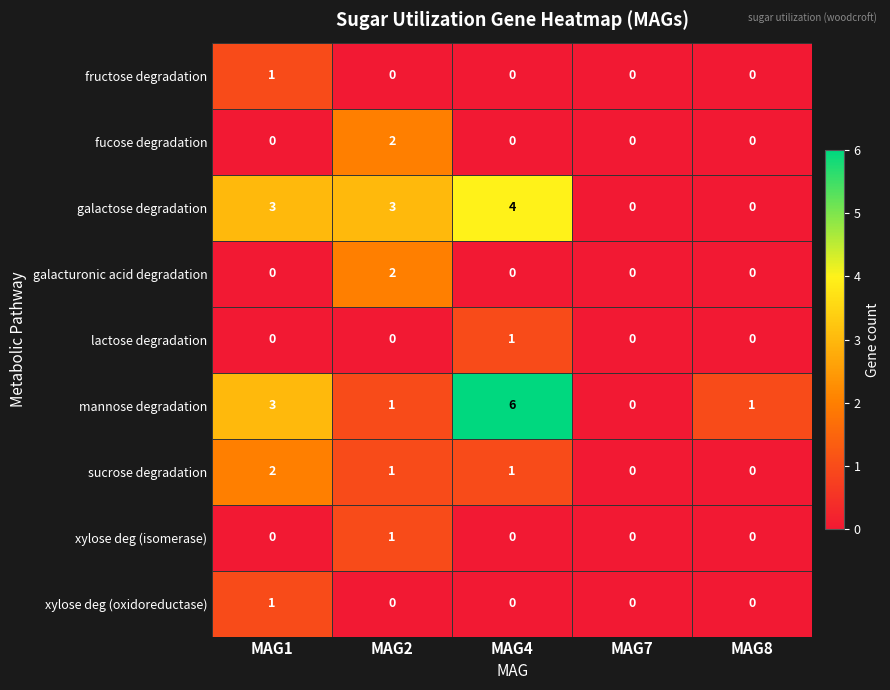

What is the sum of all mannose degradation values?

11